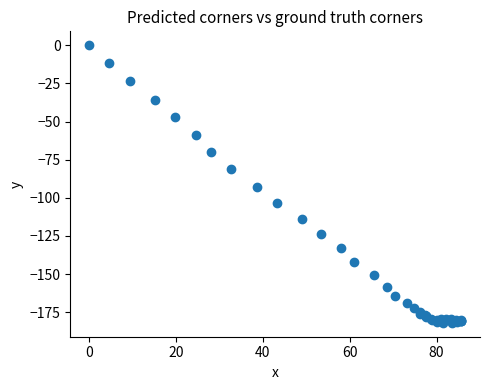

What Y value in the scatter plot is closest to -90?

-92.9